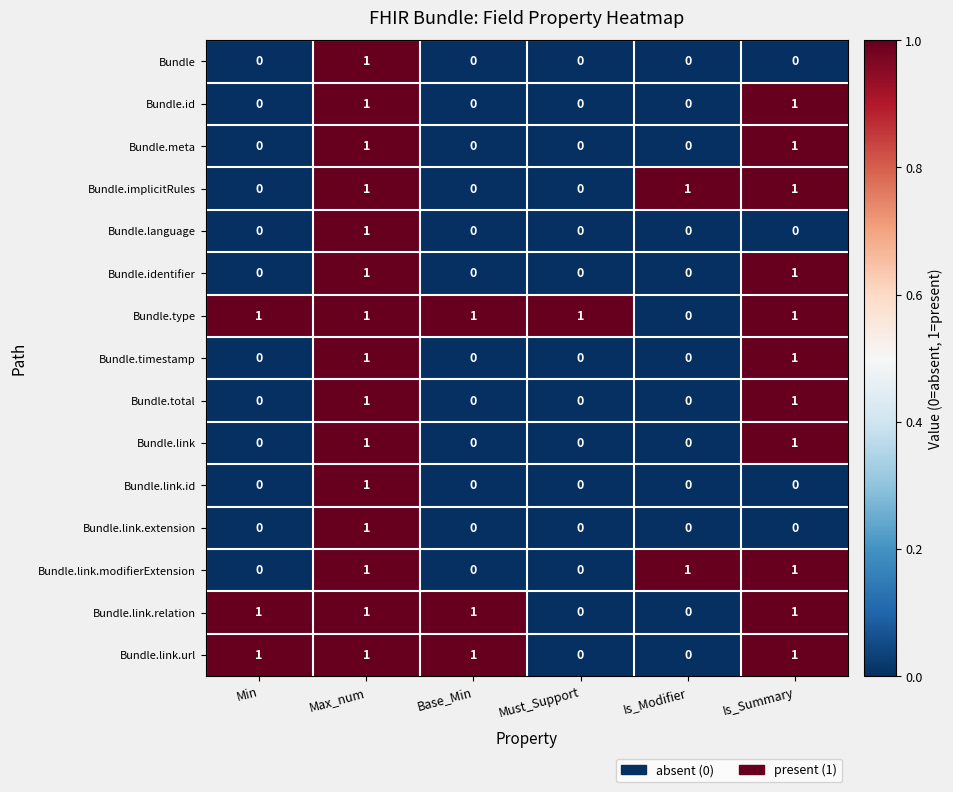

True or false: Bundle.language has a value of 1 at Is_Summary.

False